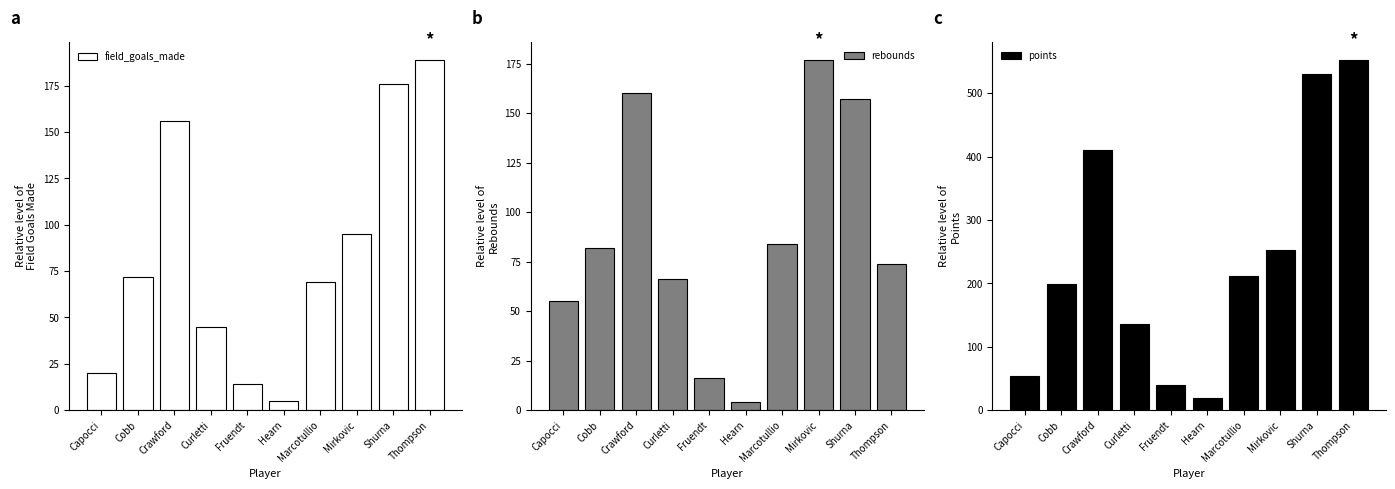

Which series has the largest total across all categories?

points